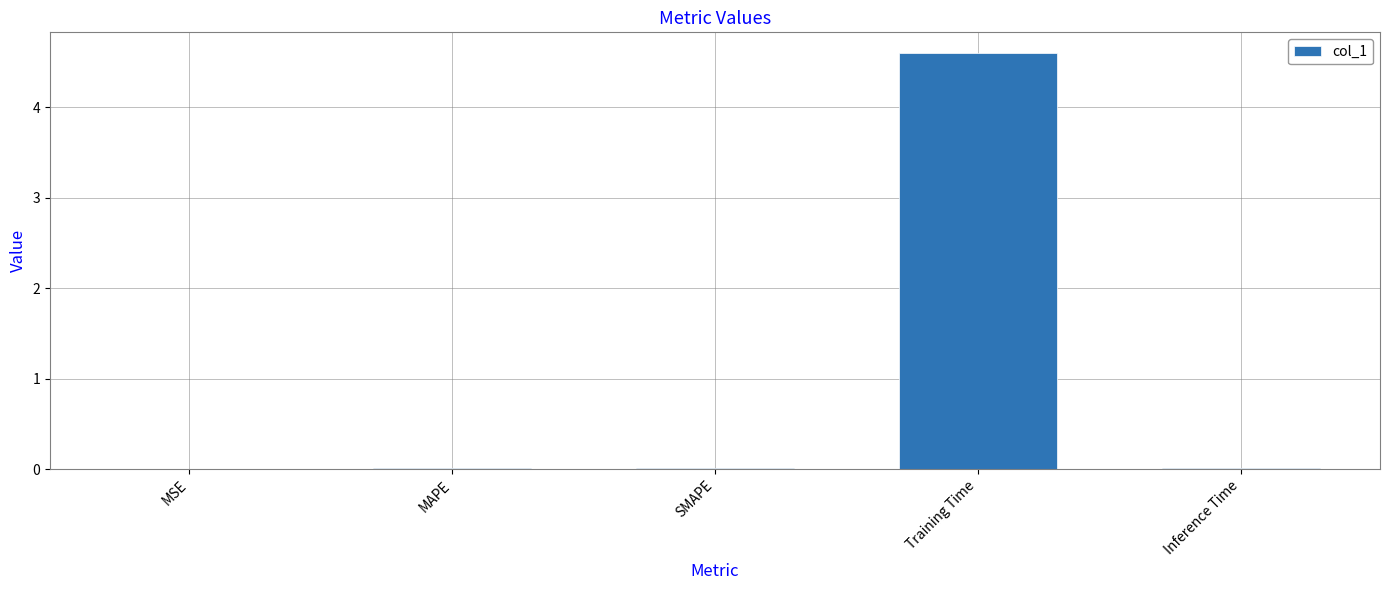

Are the bars grouped side by side (vs. stacked)?

No